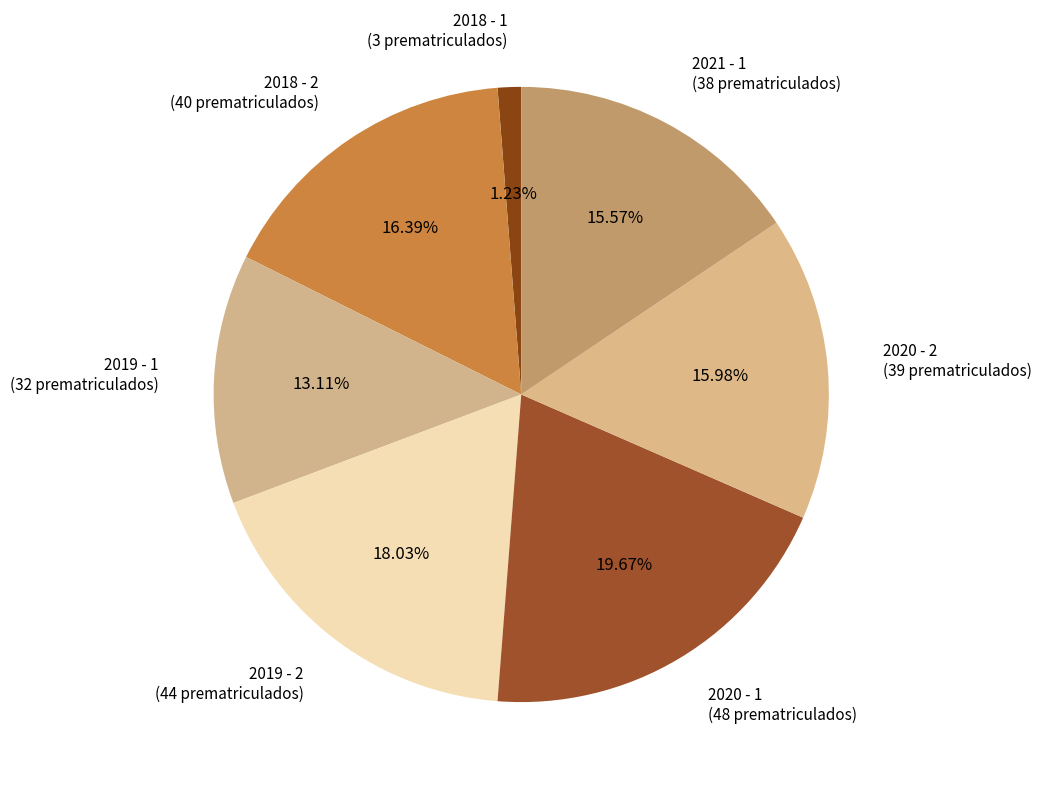

What portion of the pie excludes 2021 - 1?

84.4%